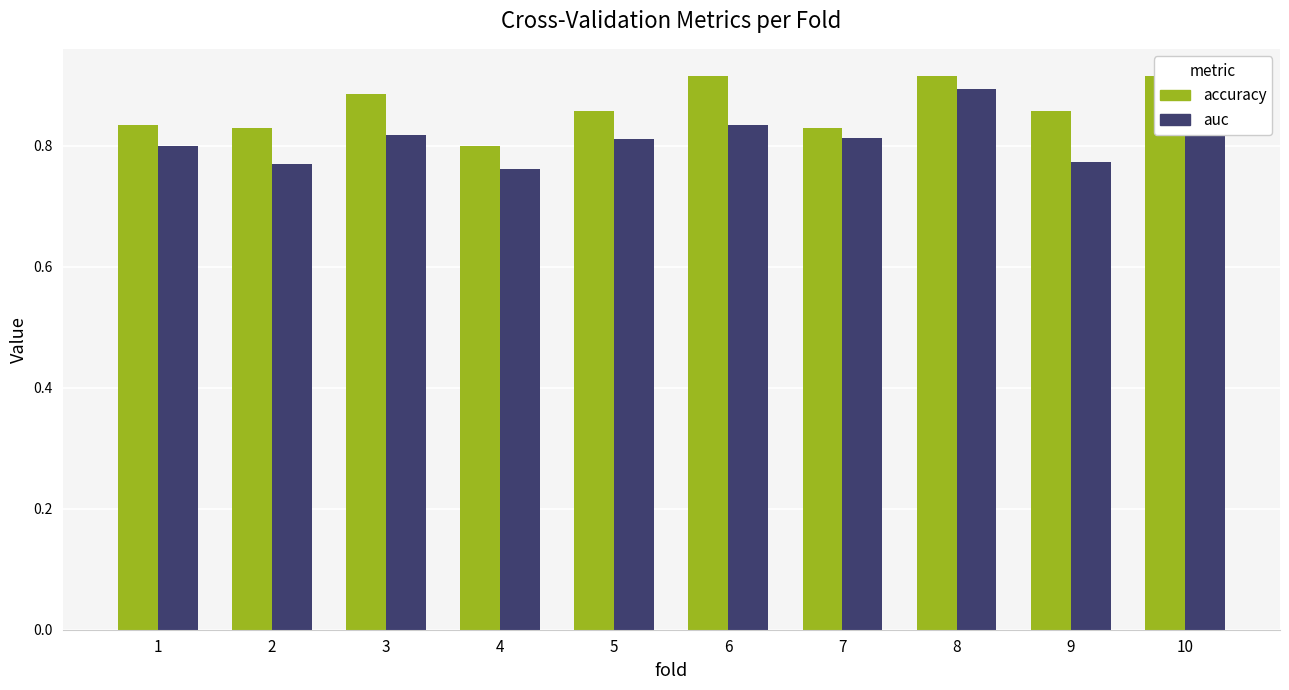

How many groups of bars are there?

10